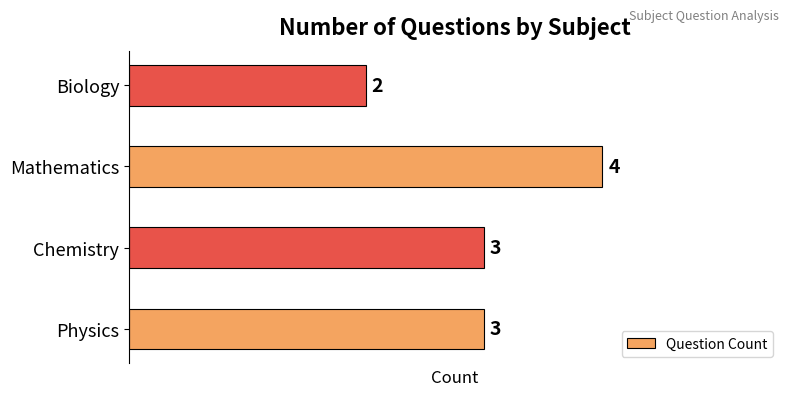

Reading top to bottom, transcribe all the data shown in this chart.

Biology=2	Mathematics=4	Chemistry=3	Physics=3